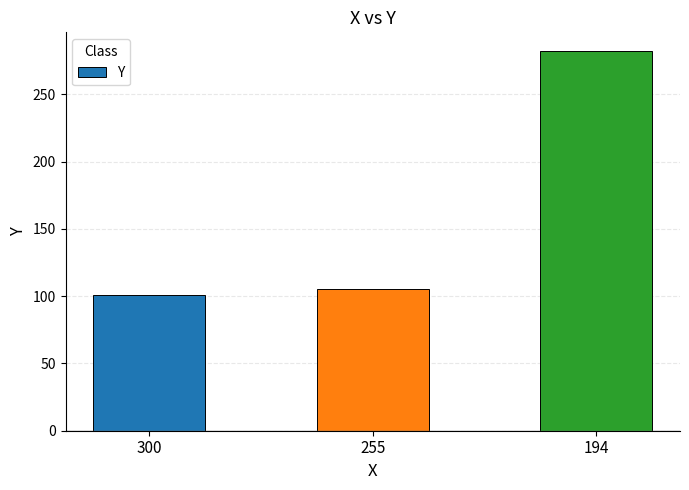

Read the value at 255, to the nearest 50.

100